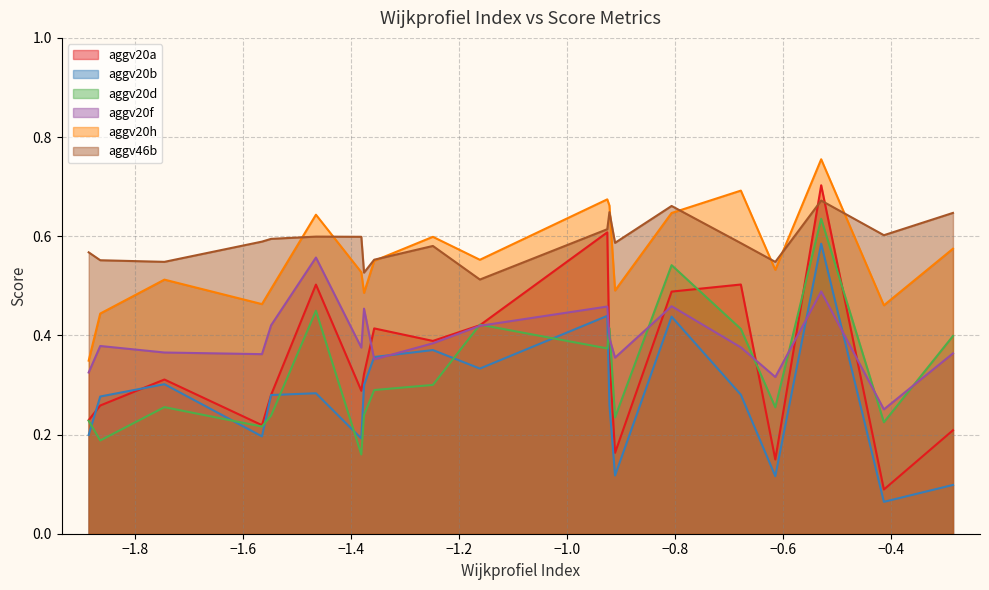

Which series has the largest total across all categories?

aggv46b